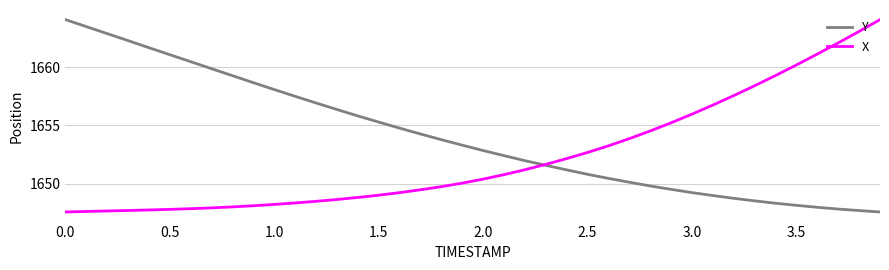

Which series has the largest total across all categories?

Y